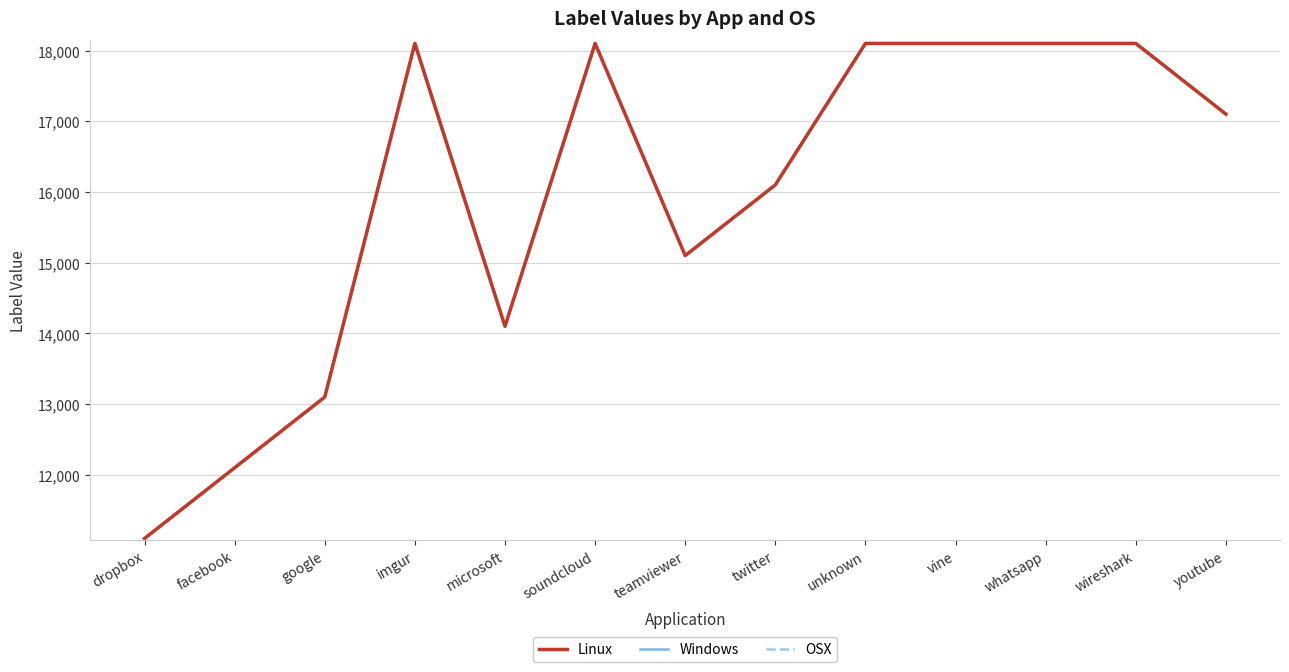

Is it true that Windows equals 23855 at youtube?

False